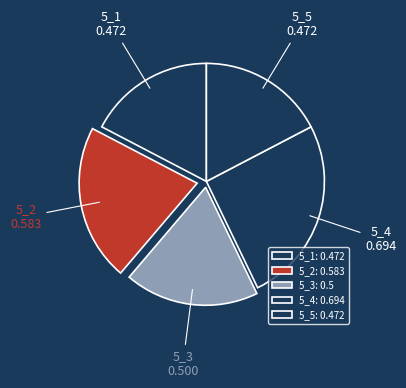

What is the change in value from 5_2 to 5_3?

-0.1